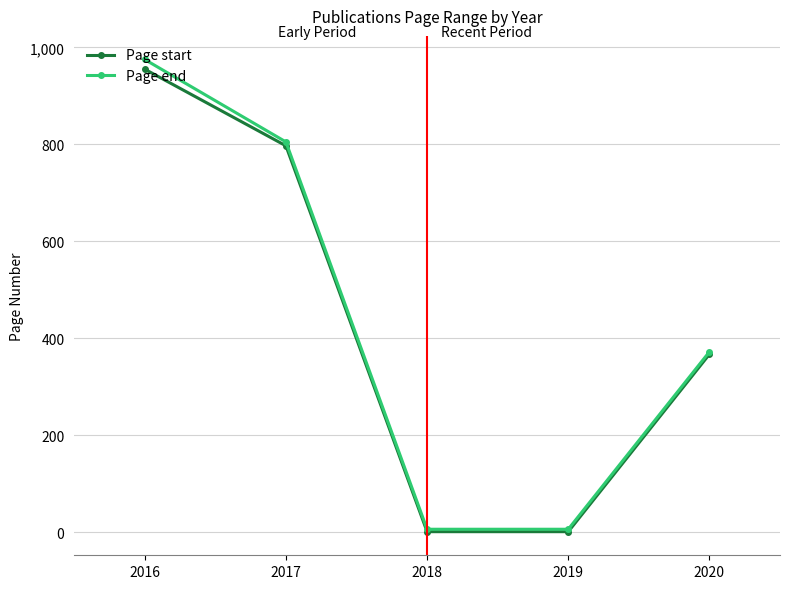

What is the difference between the maximum and second lowest values in the Page end series?

969